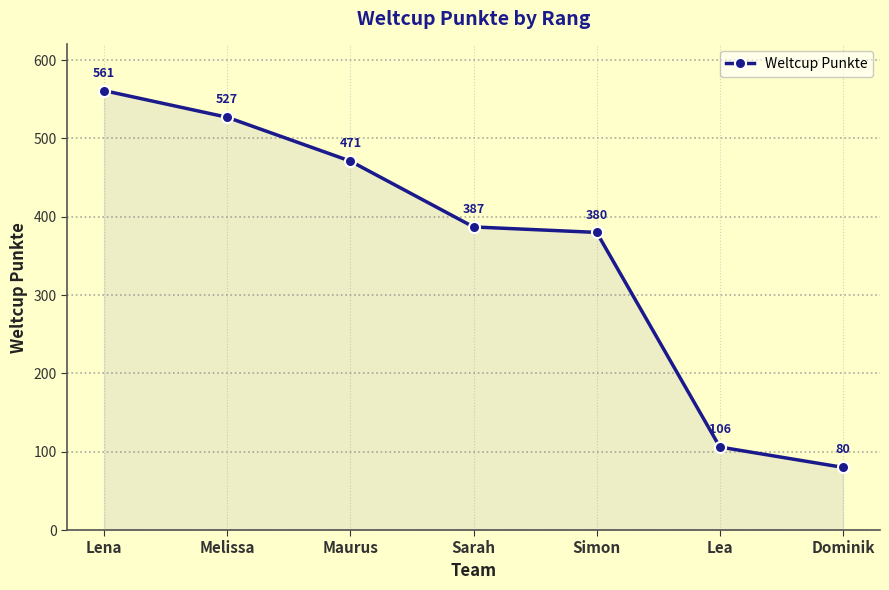

What is the greatest value displayed?

561